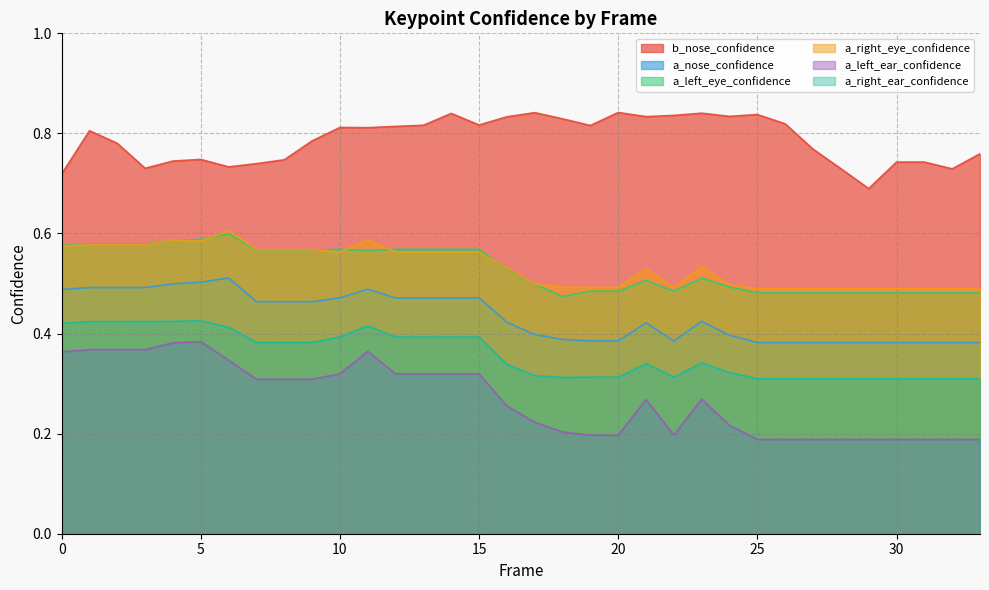

True or false: a_right_eye_confidence and a_left_eye_confidence cross at least once.

True